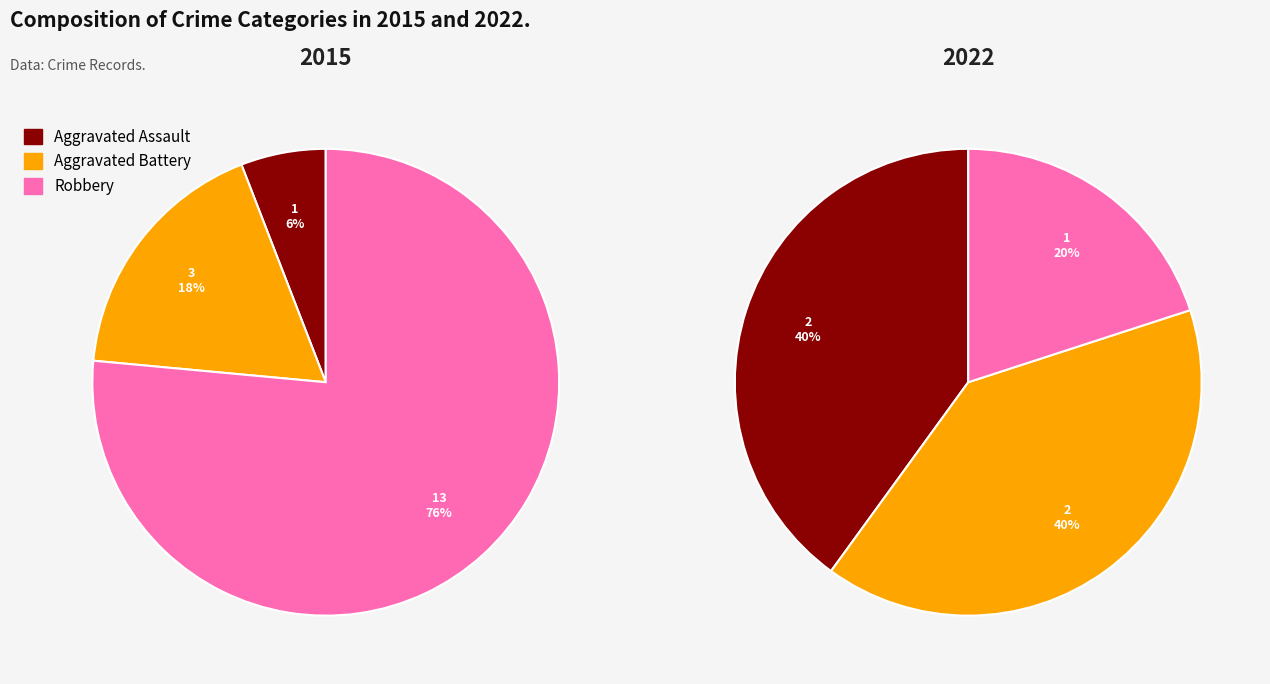

True or false: Robbery accounts for 20% of the total.

True